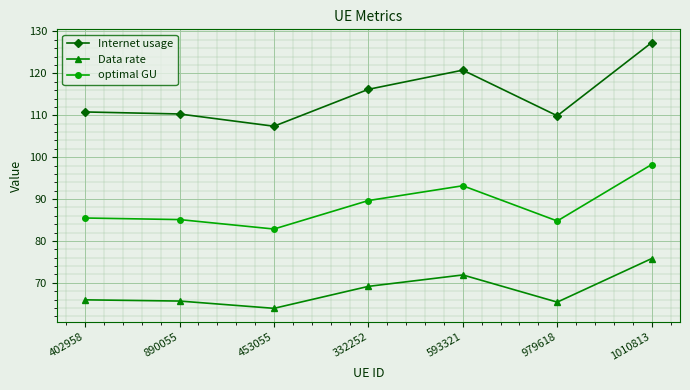

Count the number of categories in the chart.

7